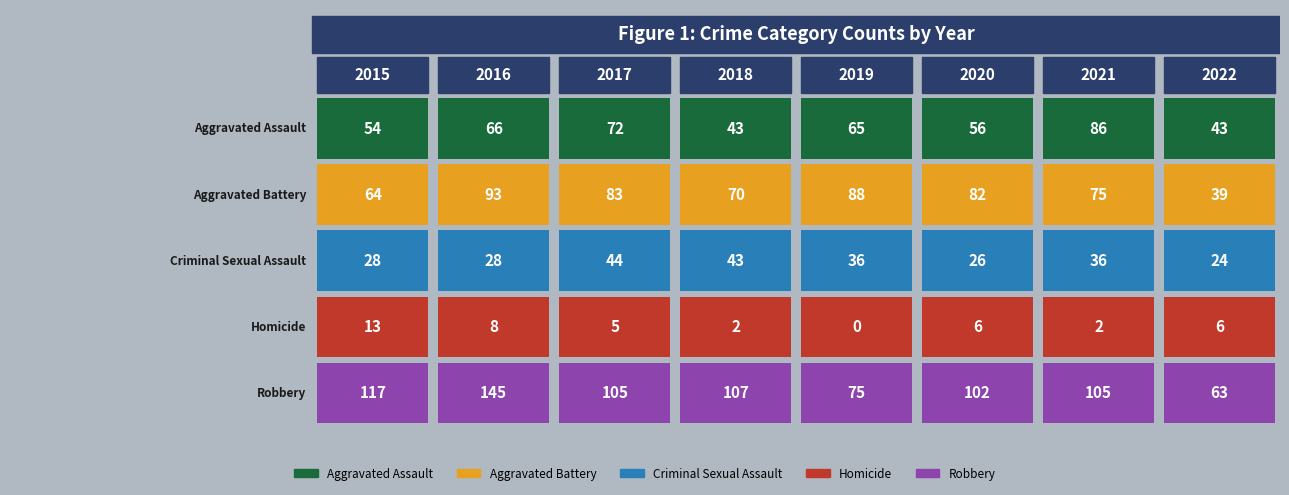

At which label is Aggravated Battery closest to 66?

2015